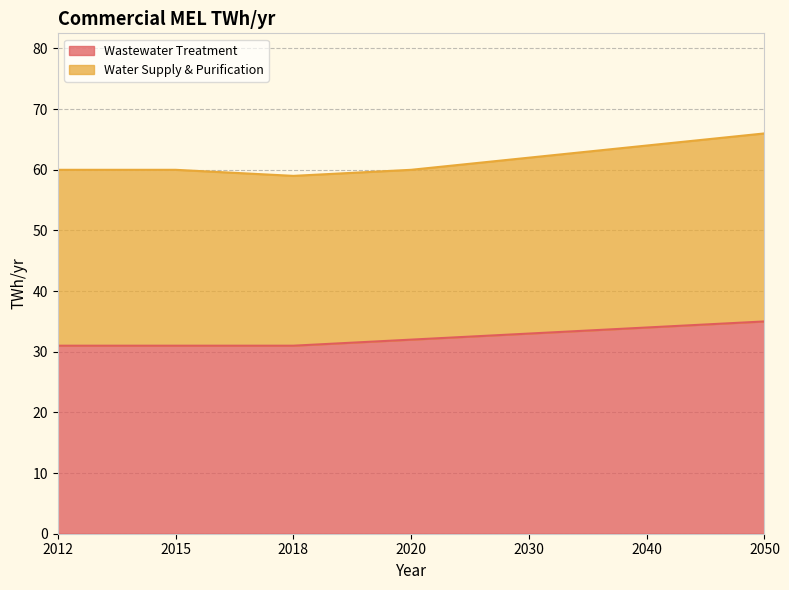

Where is the data nearest to the value 33?

2030